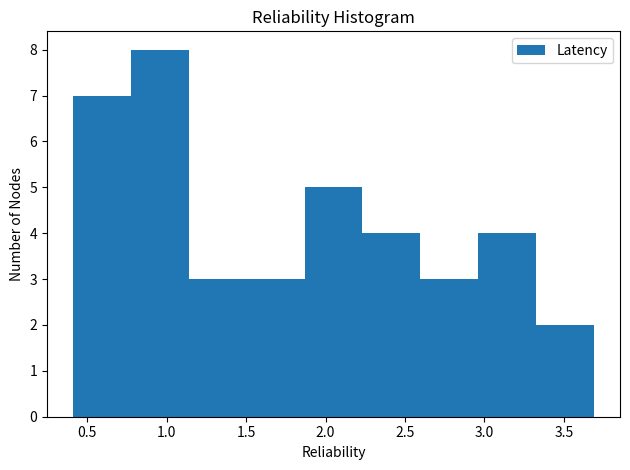

Reading left to right, transcribe this chart: for each bar, give the range it covers on the x-axis and its height. Neither the bar edges nor the heights are printed on the chart, so give them approximately, as read against the axes.

0.40 to 0.75: 7
0.75 to 1.15: 8
1.15 to 1.50: 3
1.50 to 1.85: 3
1.85 to 2.25: 5
2.25 to 2.60: 4
2.60 to 2.95: 3
2.95 to 3.35: 4
3.35 to 3.70: 2